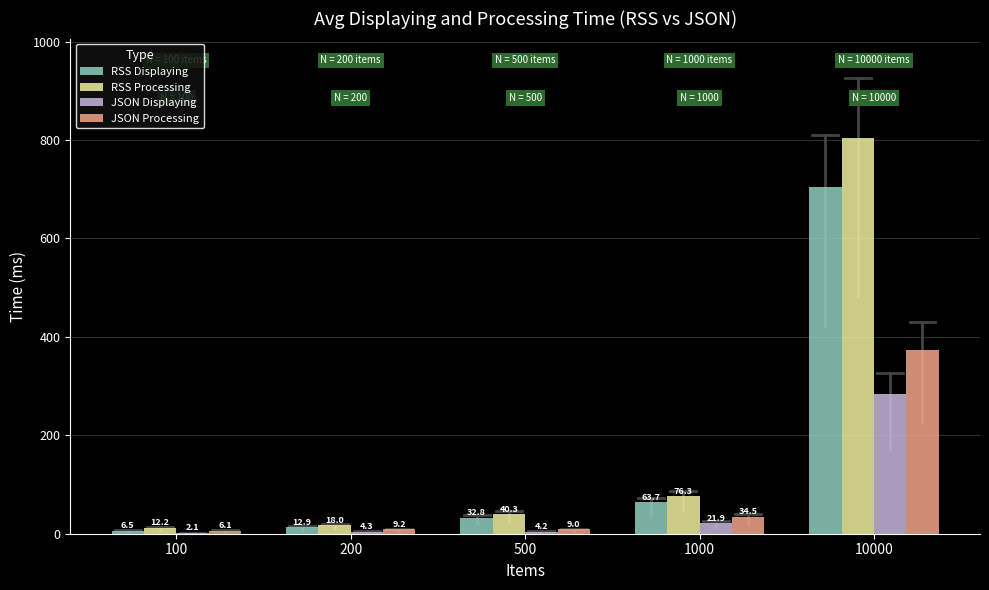

The JSON Displaying series shows 4.3 at 200. True or false?

True